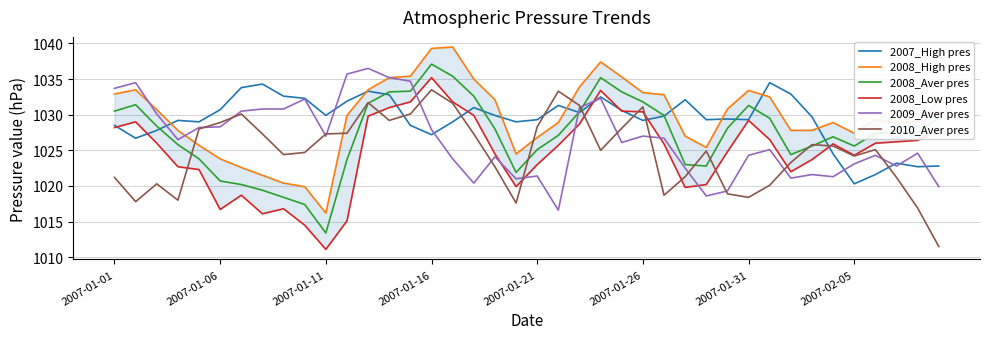

What is the sum of all 2008_Low pres values?

40991.6